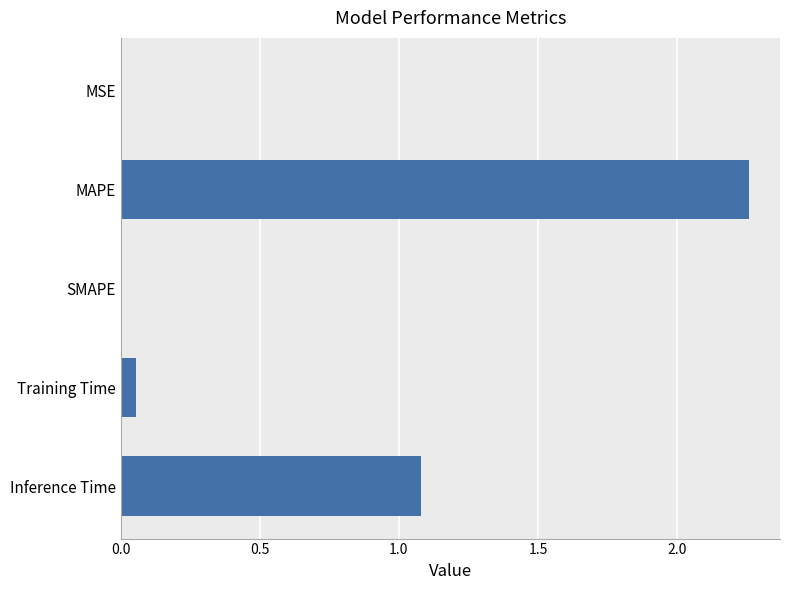

What is the change in value from SMAPE to Inference Time?

+1.1